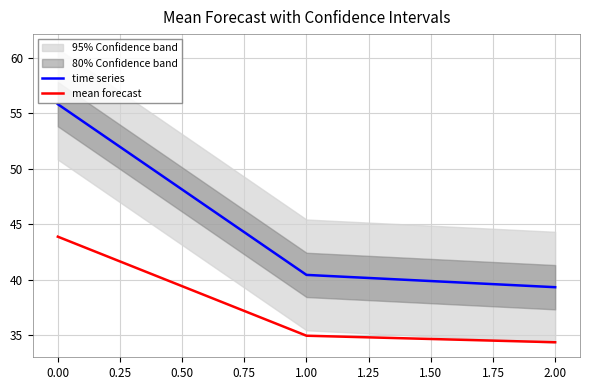

List the labels in order of time series value, largest first.

0.00, 1.00, 2.00